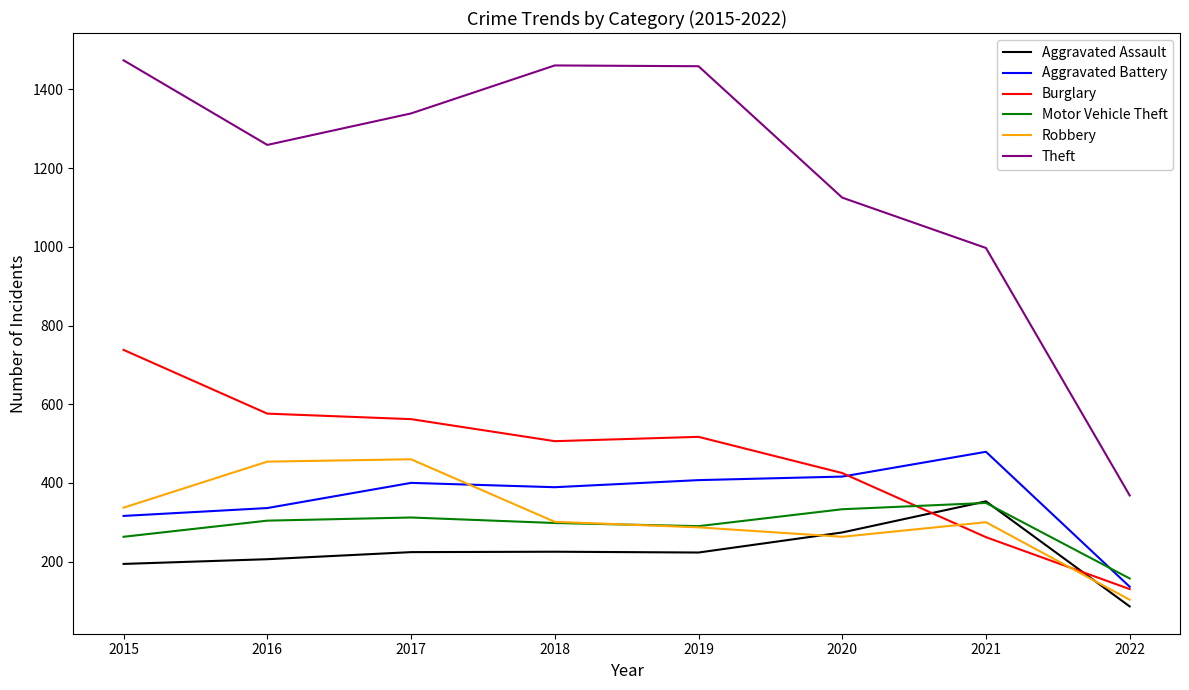

True or false: Aggravated Battery and Aggravated Assault intersect in this chart.

False